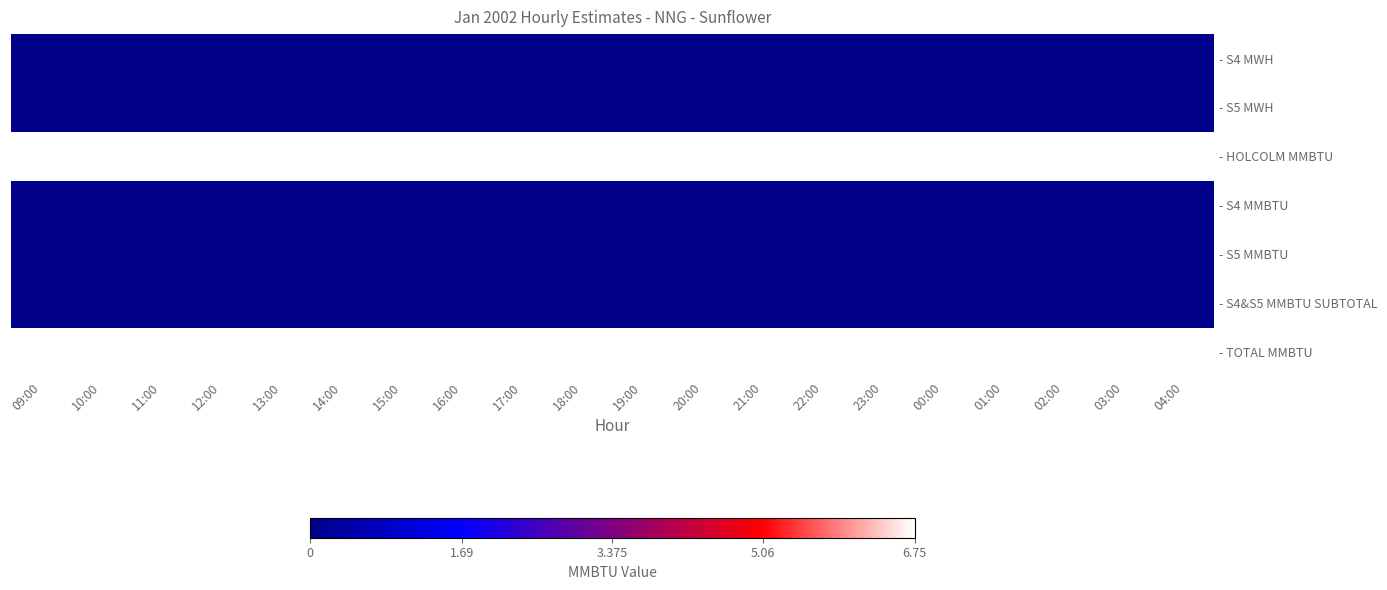

Which category has the highest value across all series?

09:00